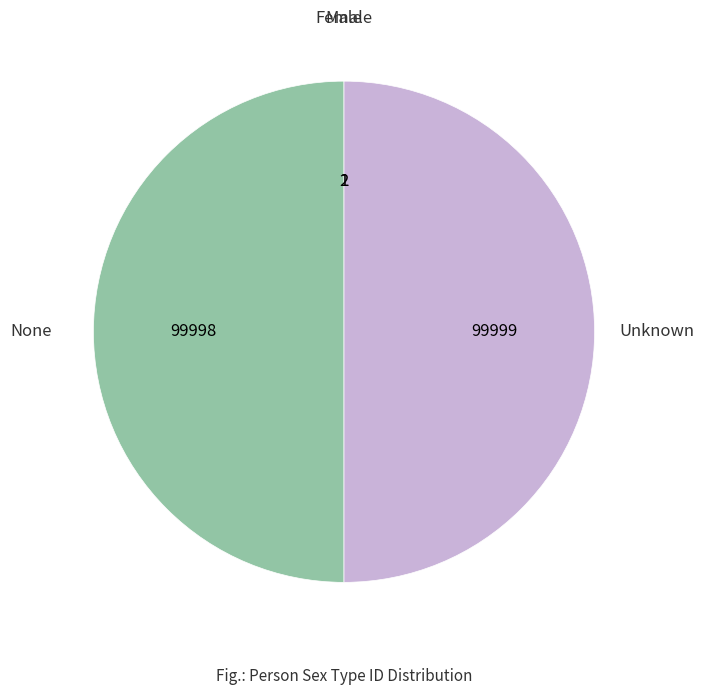

What is the ratio of the value at None to the value at Unknown?

1.0